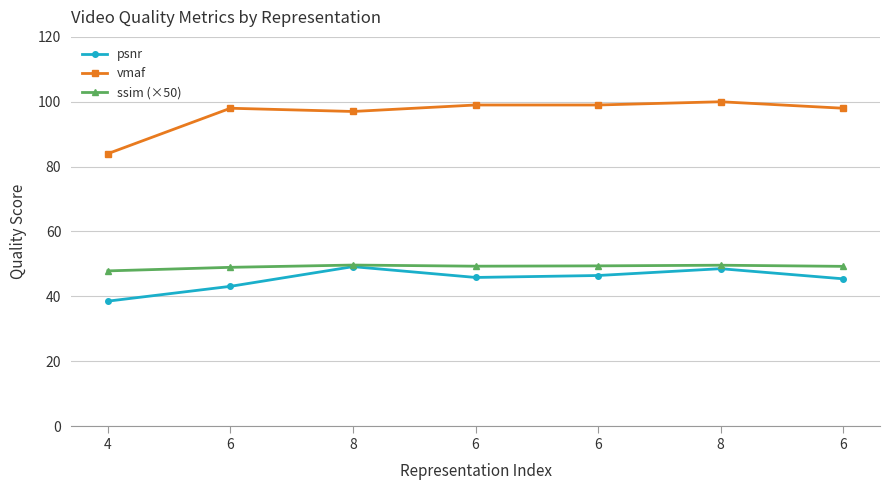

Reading right to left, what are all the values shown in this chart?

psnr: 6=45.4	8=48.5	6=46.4	6=45.8	8=49.2	6=43.1	4=38.5
vmaf: 6=98.0	8=100.0	6=99.0	6=99.0	8=97.0	6=98.0	4=84.0
ssim (×50): 6=49.2	8=49.6	6=49.4	6=49.3	8=49.6	6=48.9	4=47.9